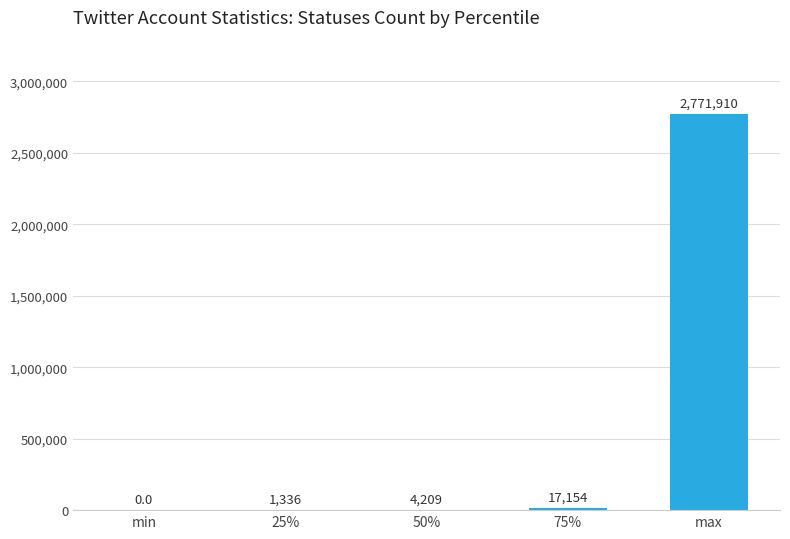

What is the sum of all values?

2794609.0